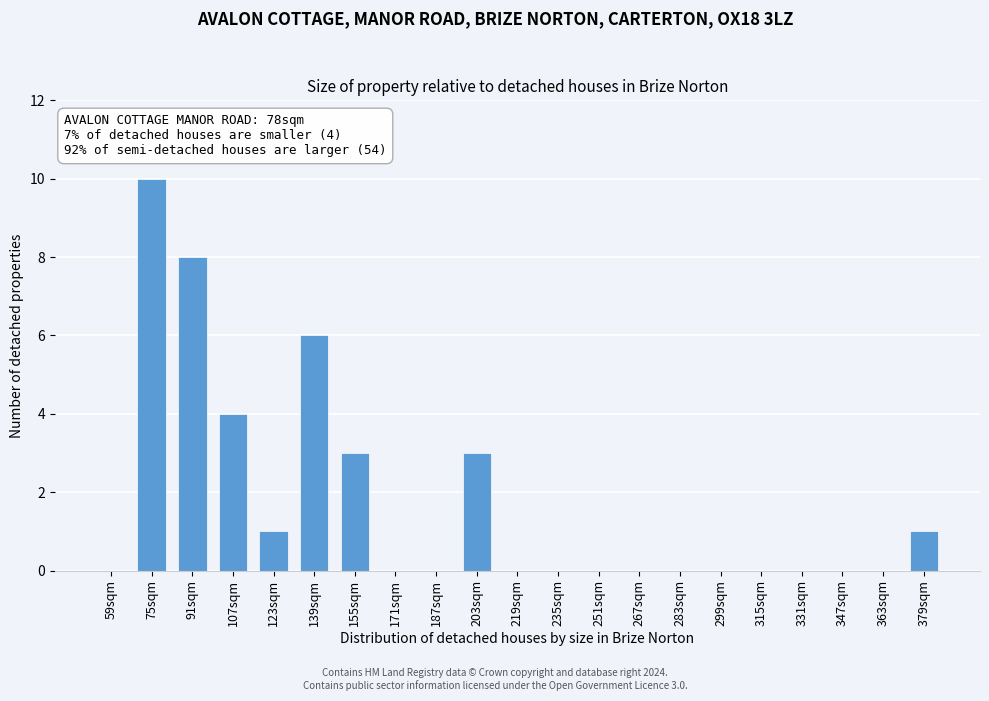

Reading left to right, list all the values displayed in this chart.

59sqm=0	75sqm=10	91sqm=8	107sqm=4	123sqm=1	139sqm=6	155sqm=3	171sqm=0	187sqm=0	203sqm=3	219sqm=0	235sqm=0	251sqm=0	267sqm=0	283sqm=0	299sqm=0	315sqm=0	331sqm=0	347sqm=0	363sqm=0	379sqm=1